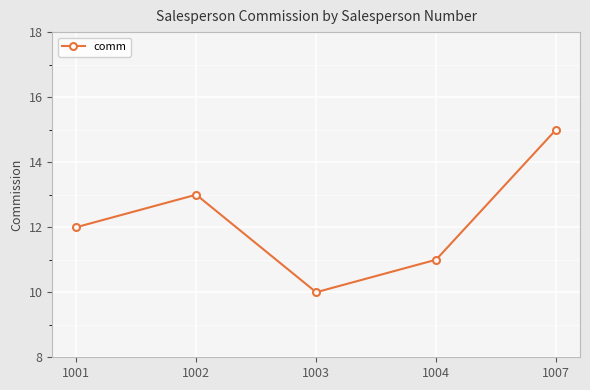

Rank the categories by value from highest to lowest.

1007, 1002, 1001, 1004, 1003